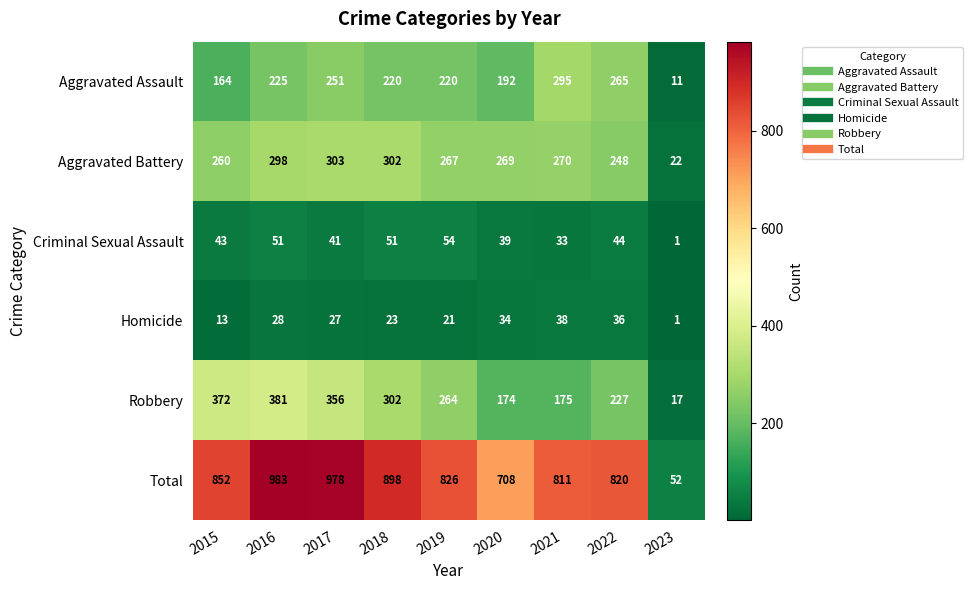

What is the difference between the Total values at 2021 and 2019?

15